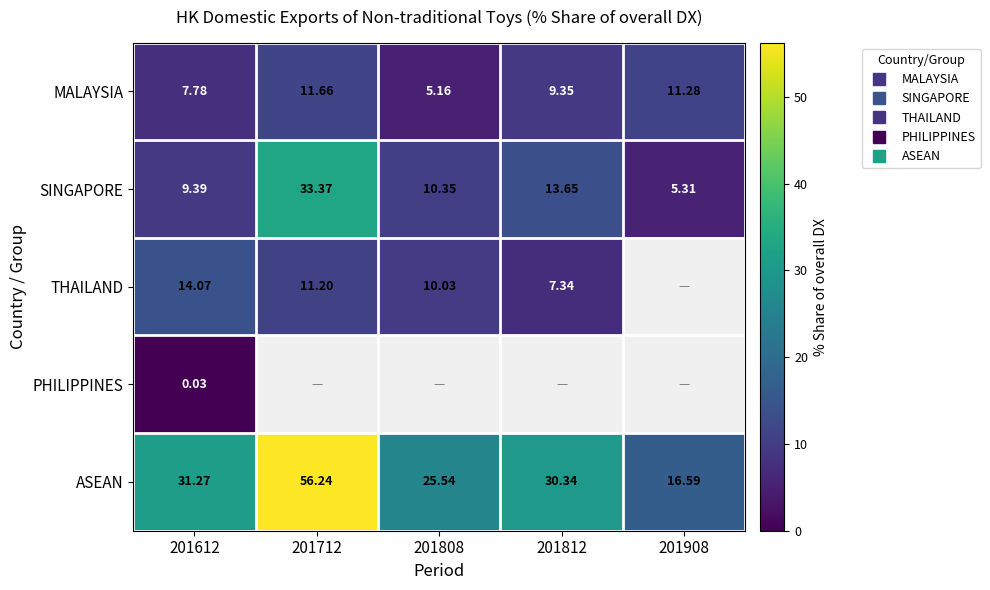

The ASEAN series shows 45.0 at 201812. True or false?

False